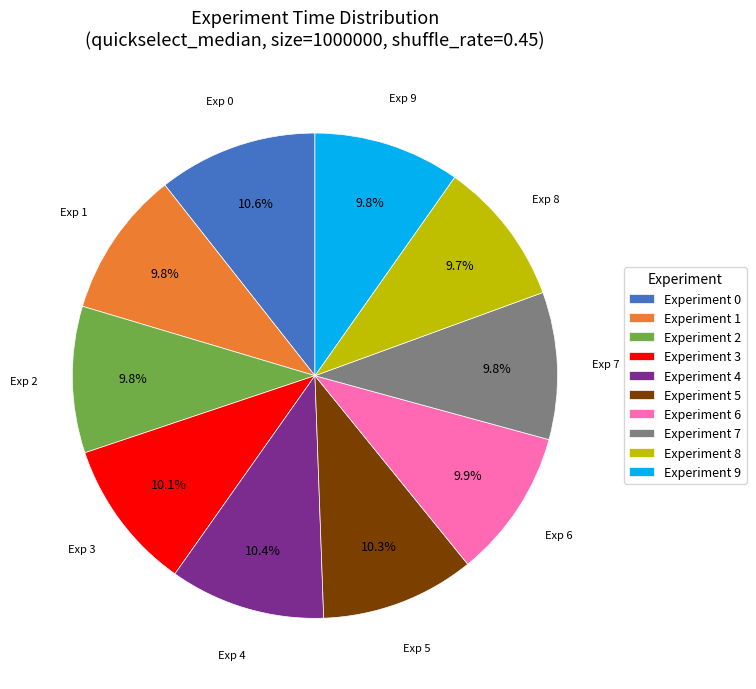

Combined, do Experiment 4 and Experiment 7 account for over 50%?

No